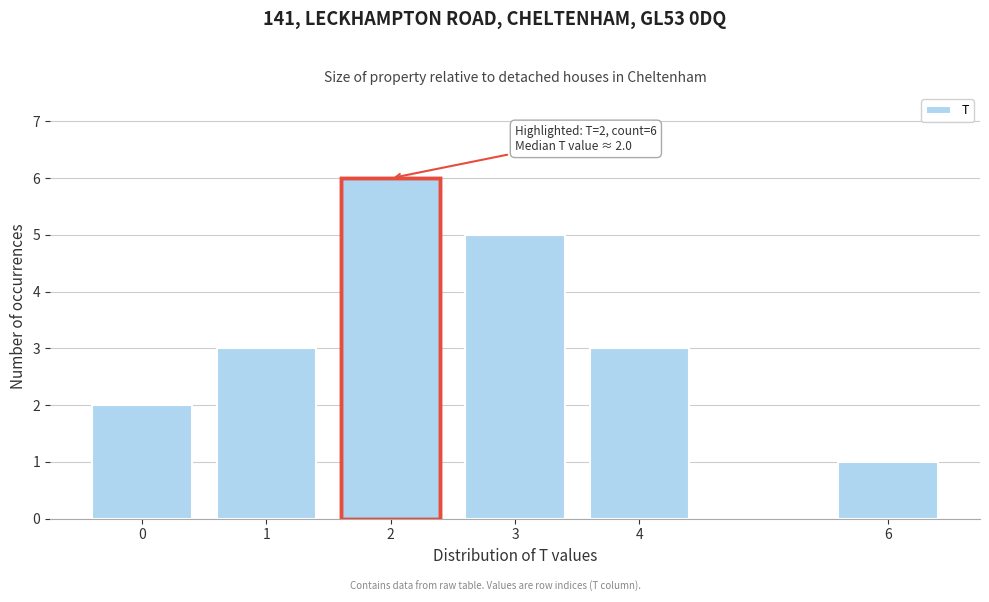

Reading left to right, transcribe all the data shown in this chart.

2	3	6	5	3	1